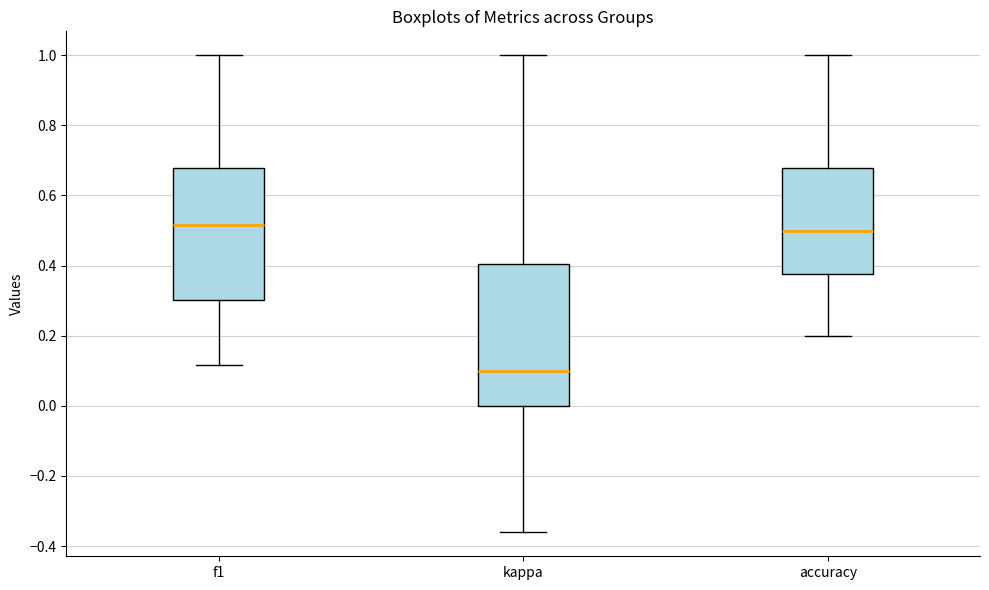

Where is the upper edge of the box for f1 on the y-axis? The values are not printed on the chart, so give them approximately, as read against the axis.

0.68